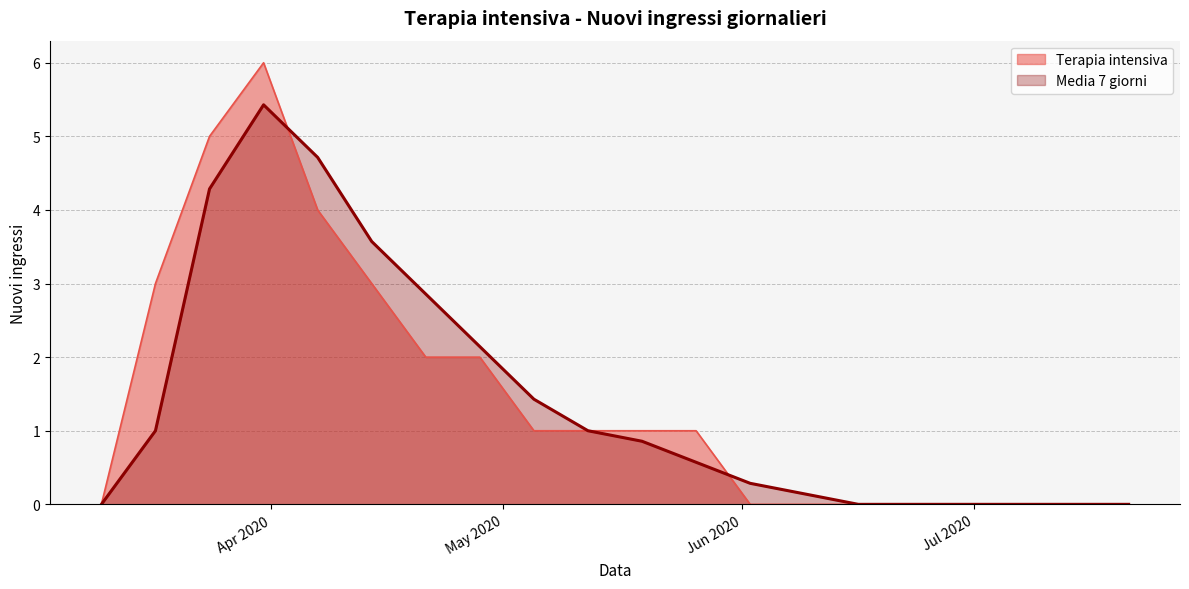

Which series changed the most between 2020-05-12 and 2020-07-07?

Terapia intensiva